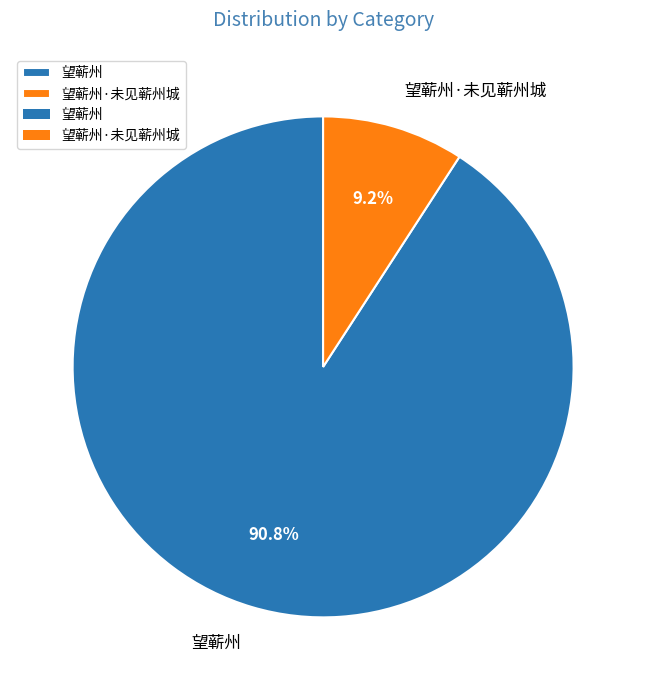

Between 望蕲州 and 望蕲州·未见蕲州城, which is larger?

望蕲州